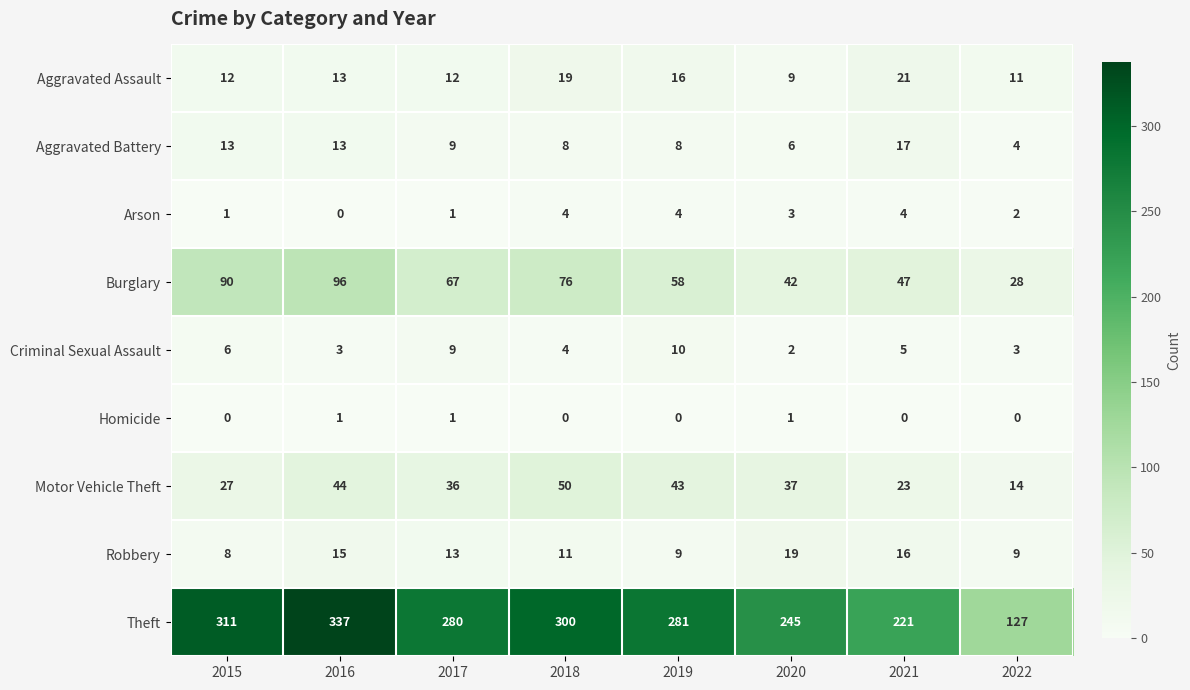

What is the sum of all Arson values?

19